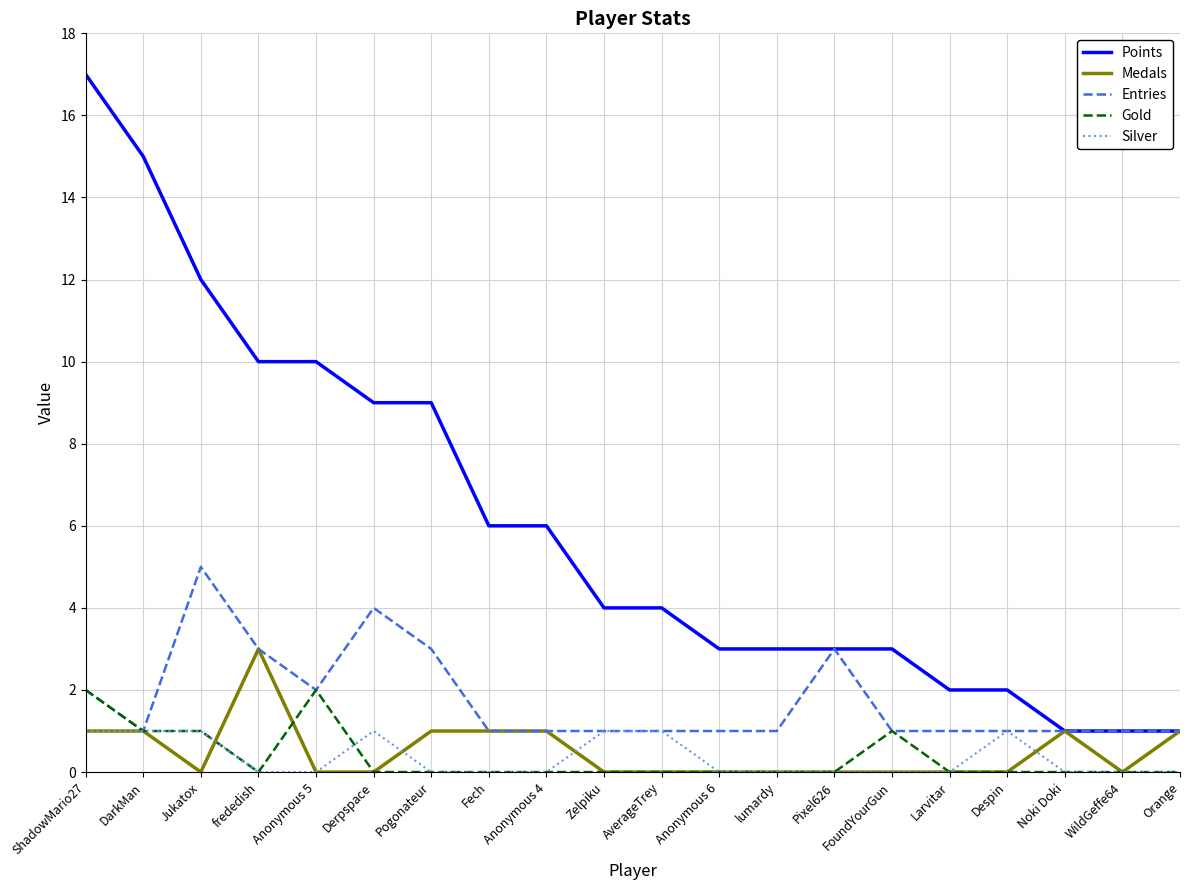

What is the difference between the highest and lowest values at ShadowMario27?

16